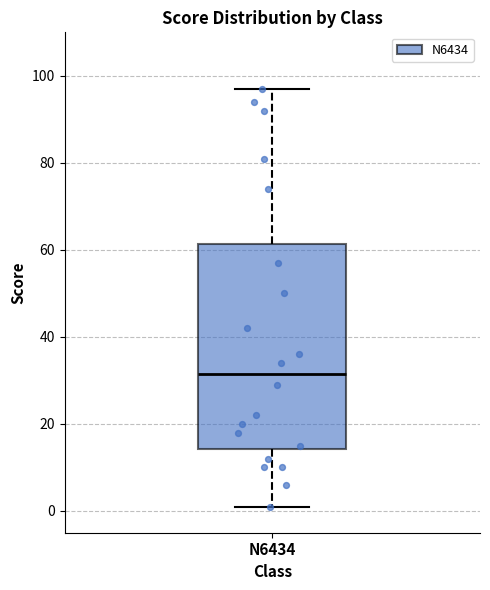

Where does the median line of the box for N6434 sit on the y-axis? The values are not printed on the chart, so give them approximately, as read against the axis.

32